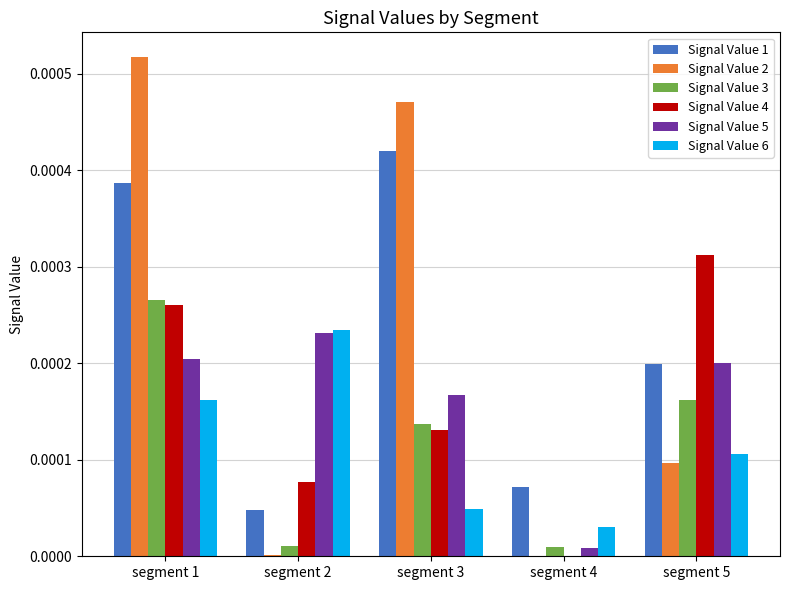

At which category is the sum across all series the highest?

segment 1